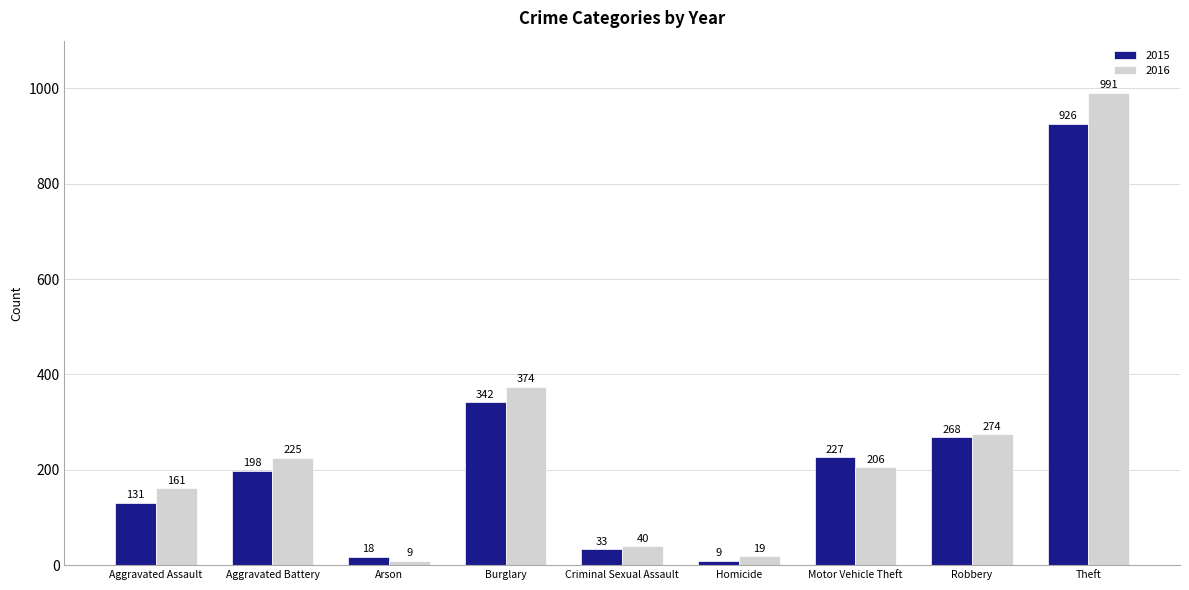

The value of 2015 at Arson is 18. True or false?

True